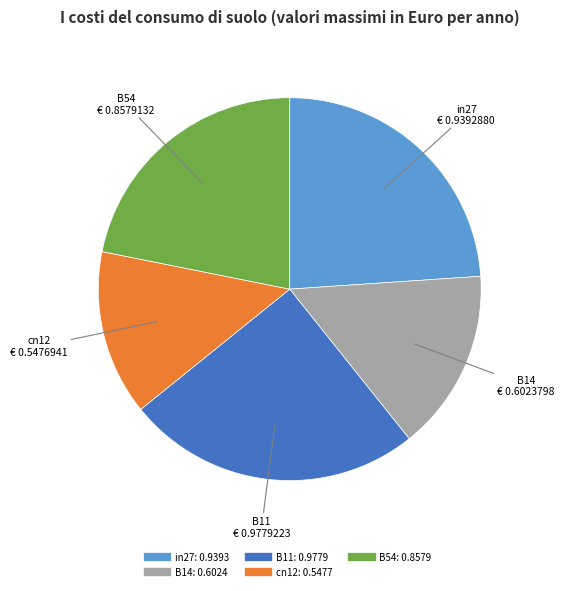

True or false: in27 accounts for 24% of the total.

True